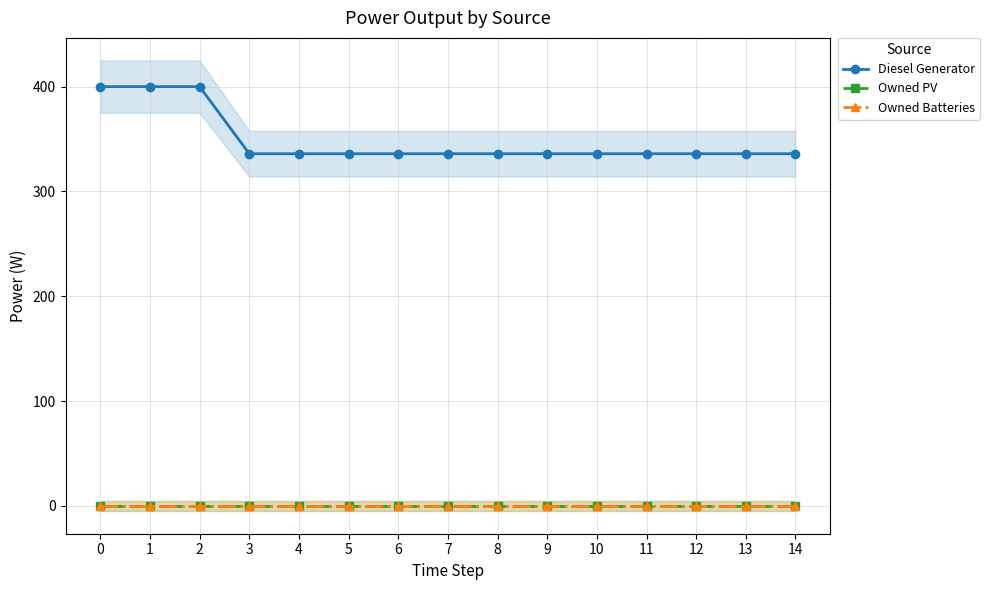

The Owned Batteries series shows 0 at 8. True or false?

True